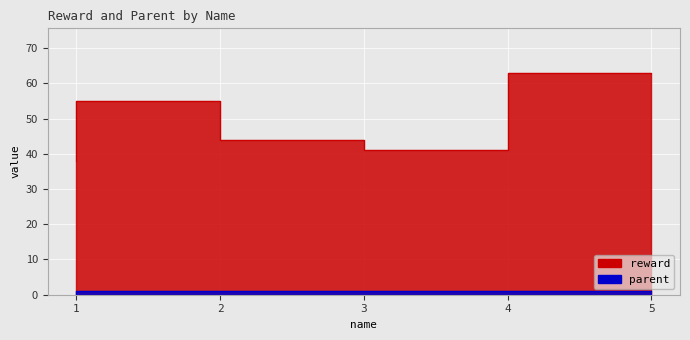

Reading left to right, extract all data points from this chart.

reward: 1=38	2=55	3=44	4=41	5=63
parent: 1=0	2=1	3=1	4=1	5=1